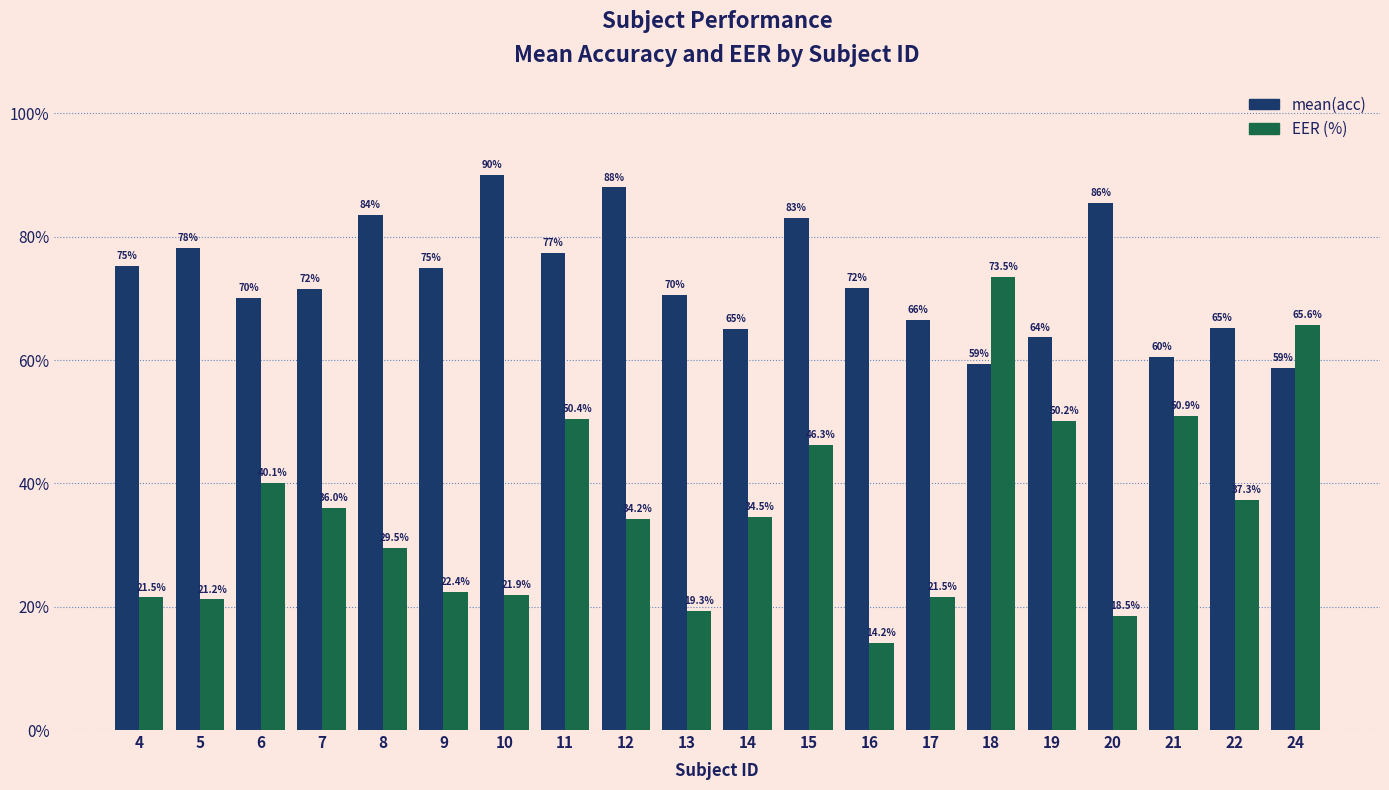

Rank the categories by mean(acc) value from lowest to highest.

24, 18, 21, 19, 14, 22, 17, 6, 13, 7, 16, 9, 4, 11, 5, 15, 8, 20, 12, 10